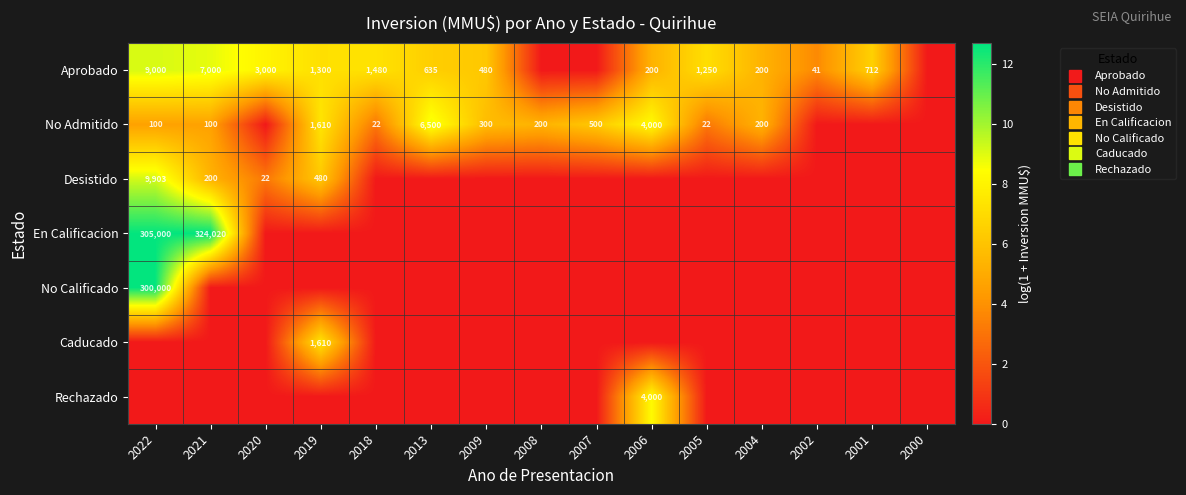

Is the value of En Calificacion at 2013 greater than the value of Rechazado at 2019?

No